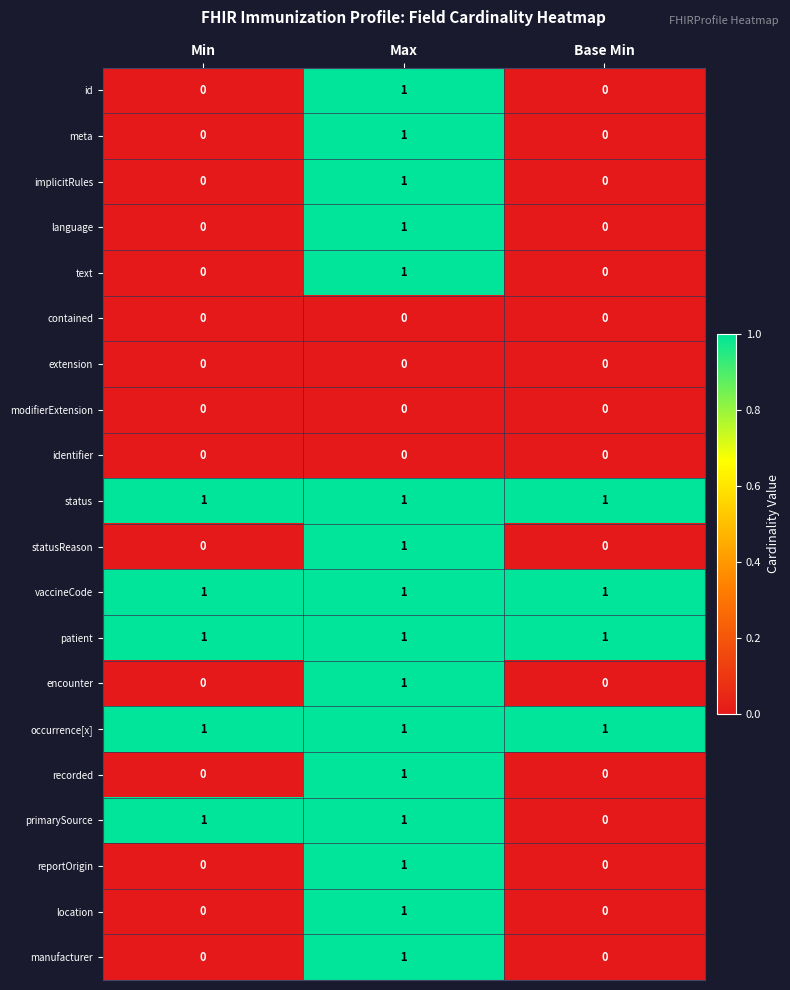

What is the total value across all series at Max?

16